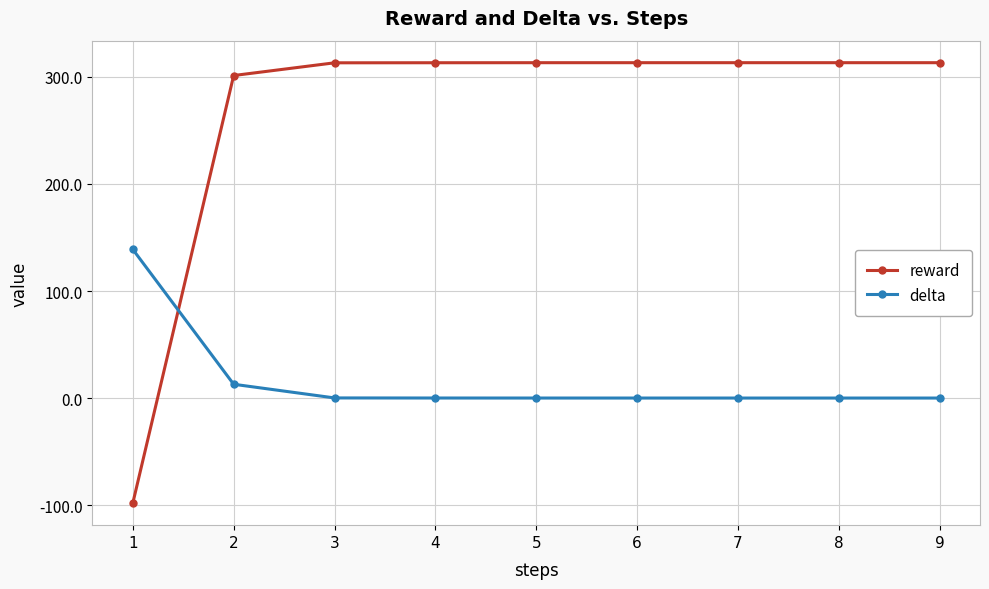

Rank the series by their maximum value, from highest to lowest.

reward, delta